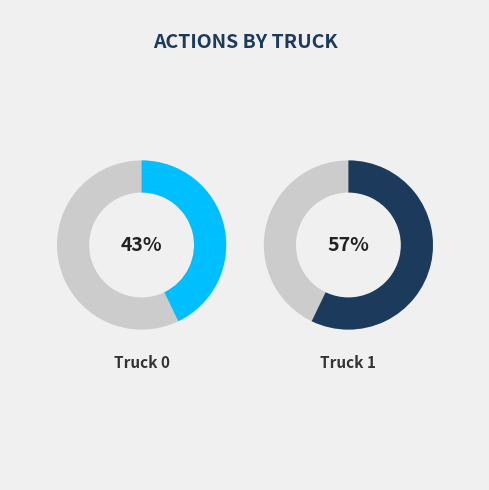

To the nearest percent, what is the combined percentage of Truck 0 and Truck 1?

100%